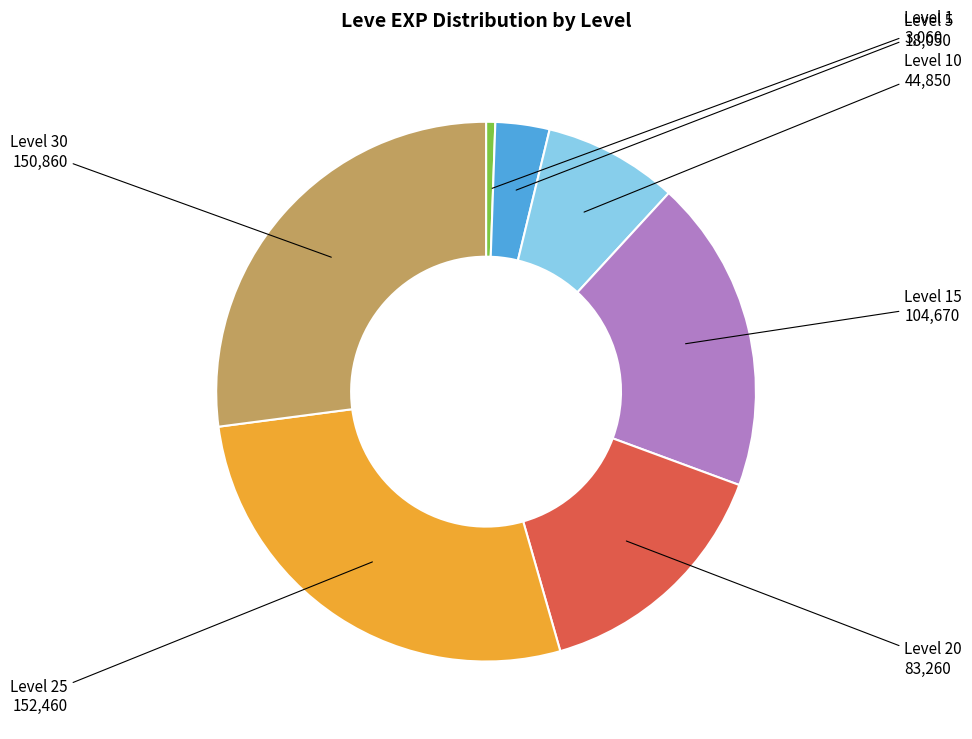

Is there any slice that represents more than half of the pie?

No